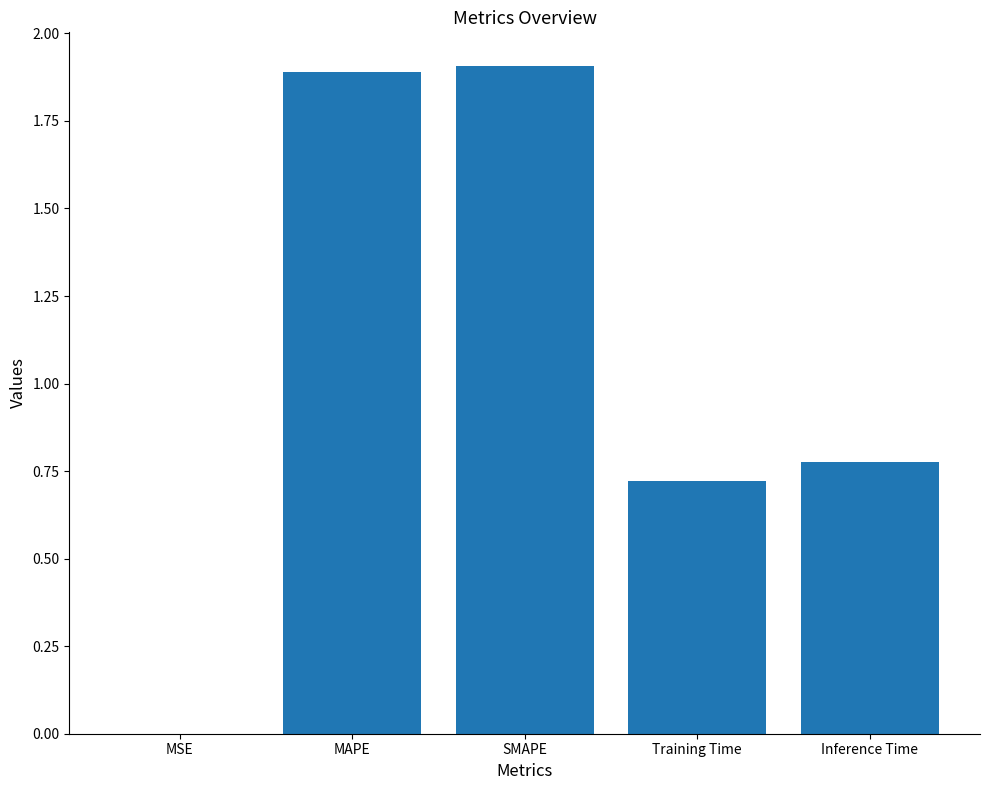

Is it true that the value at Training Time is 1.0?

False